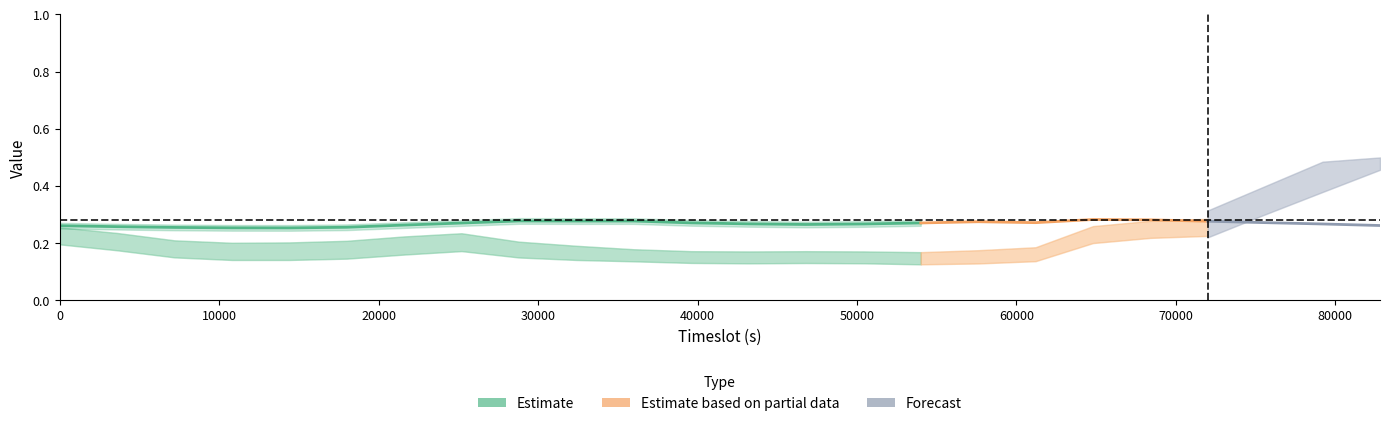

At which label is EP_con closest to 0?

54000